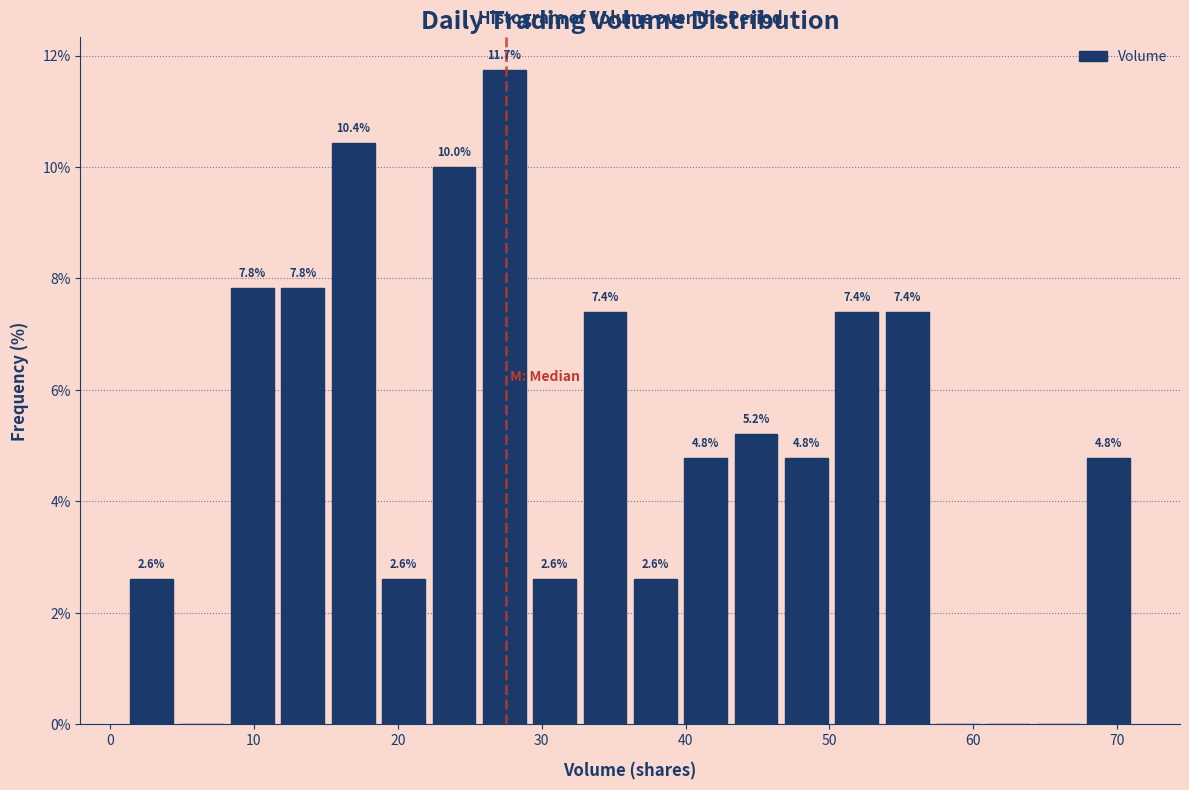

Around what value on the x-axis is the tallest bar? Give the approximate position of its centre, as read against the axis.

27